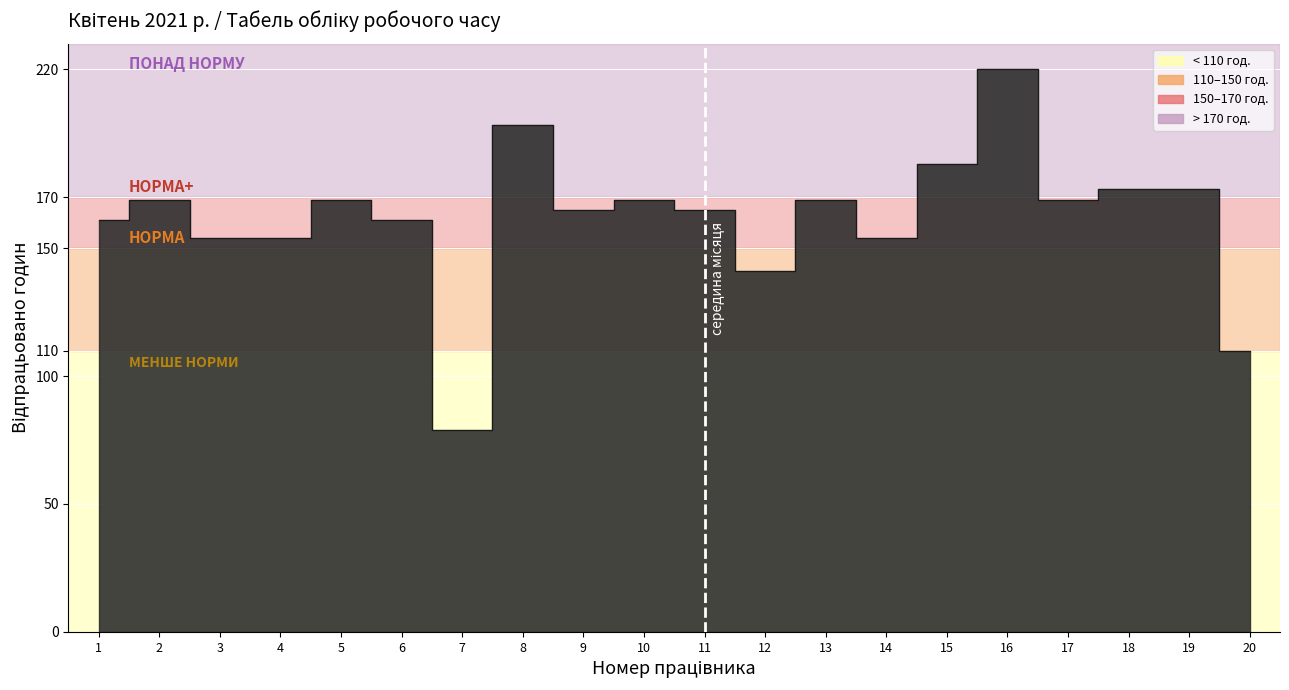

What is the value of the 14th point from the left?

154